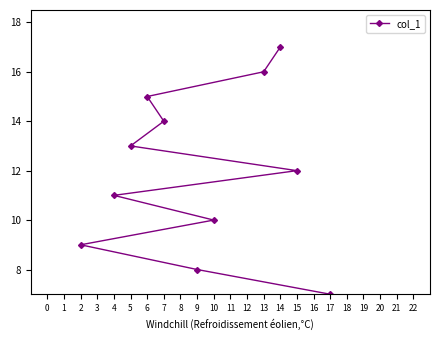

What is the average value?

9